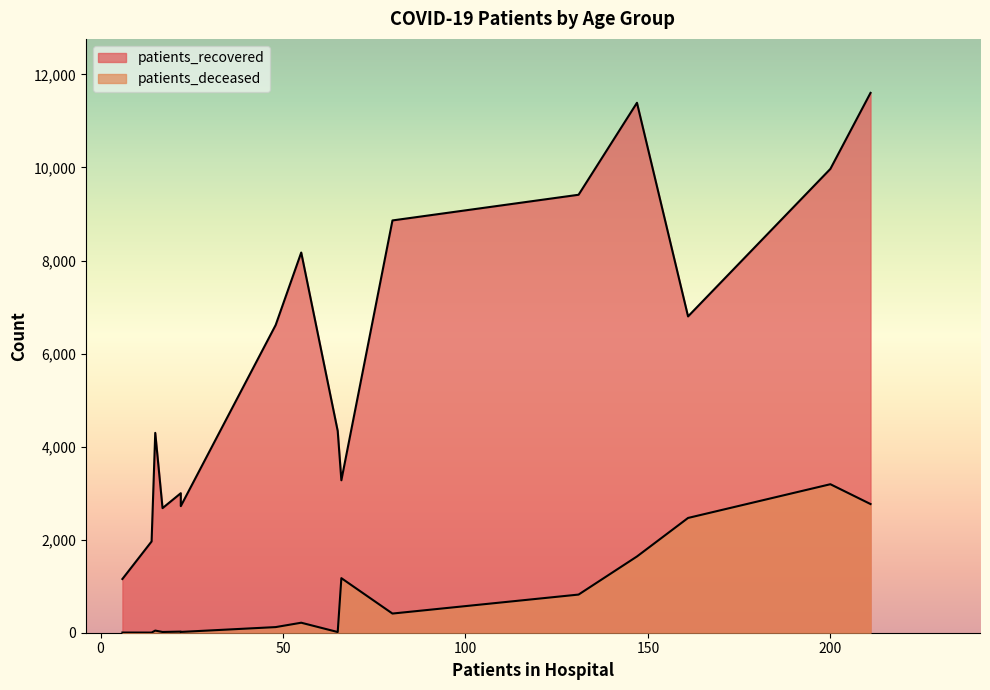

What is the maximum value shown in the chart?

11604